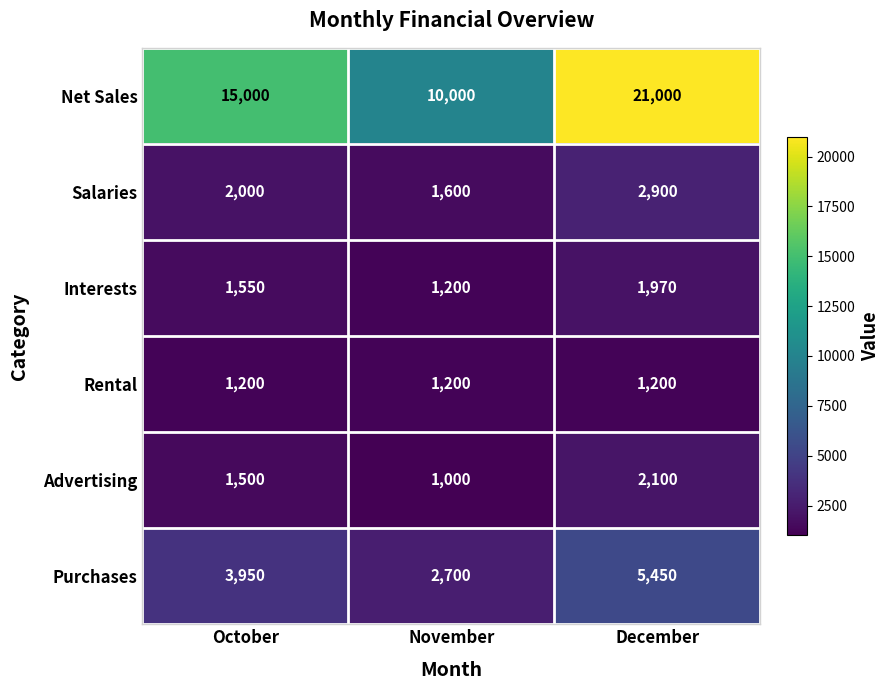

Reading left to right, list all the values displayed in this chart.

Net Sales: 15000	10000	21000
Salaries: 2000	1600	2900
Interests: 1550	1200	1970
Rental: 1200	1200	1200
Advertising: 1500	1000	2100
Purchases: 3950	2700	5450